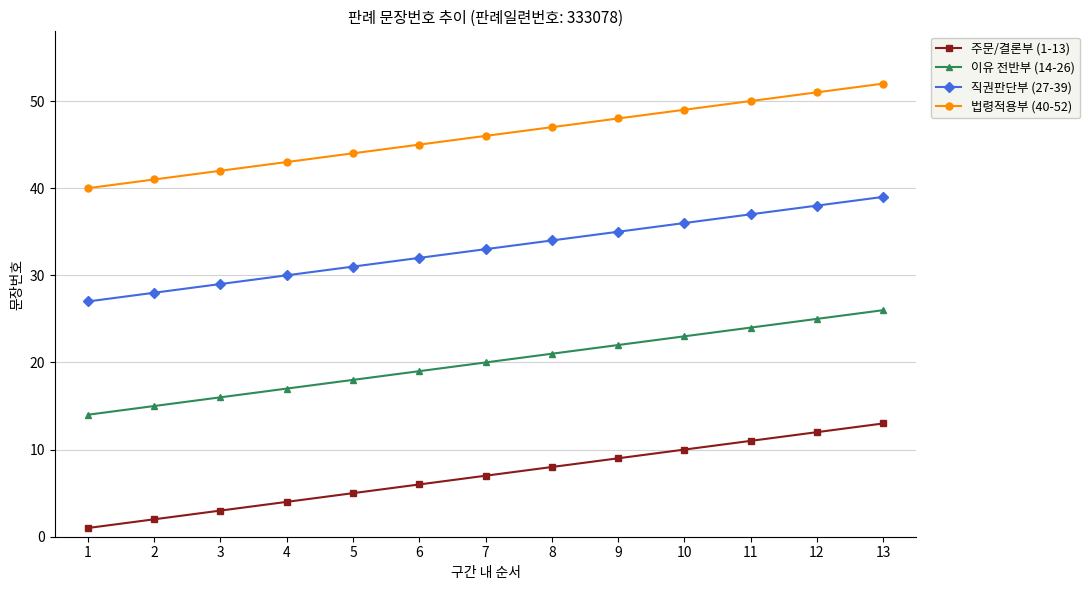

What value does the 직권판단부 (27-39) series have at 3, to the nearest 5?

30